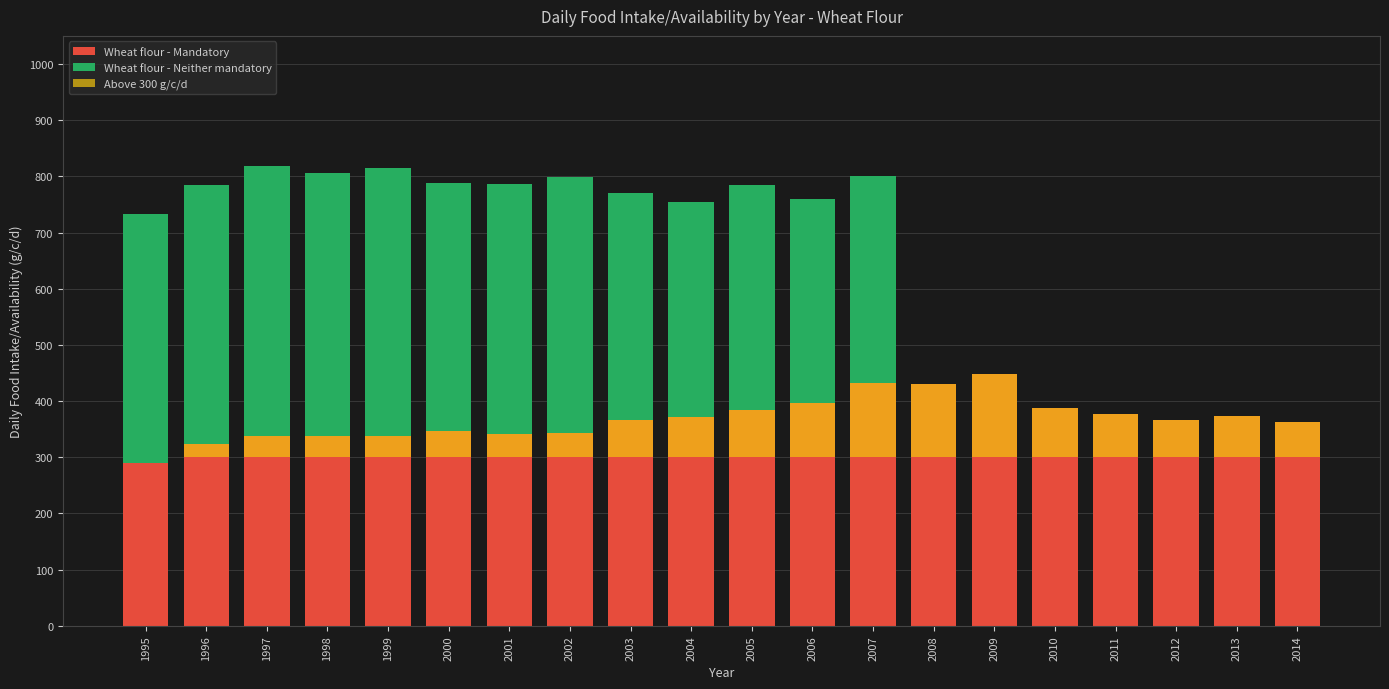

What is the value of the Above 300 g/c/d bar at the 15th from the left?

149